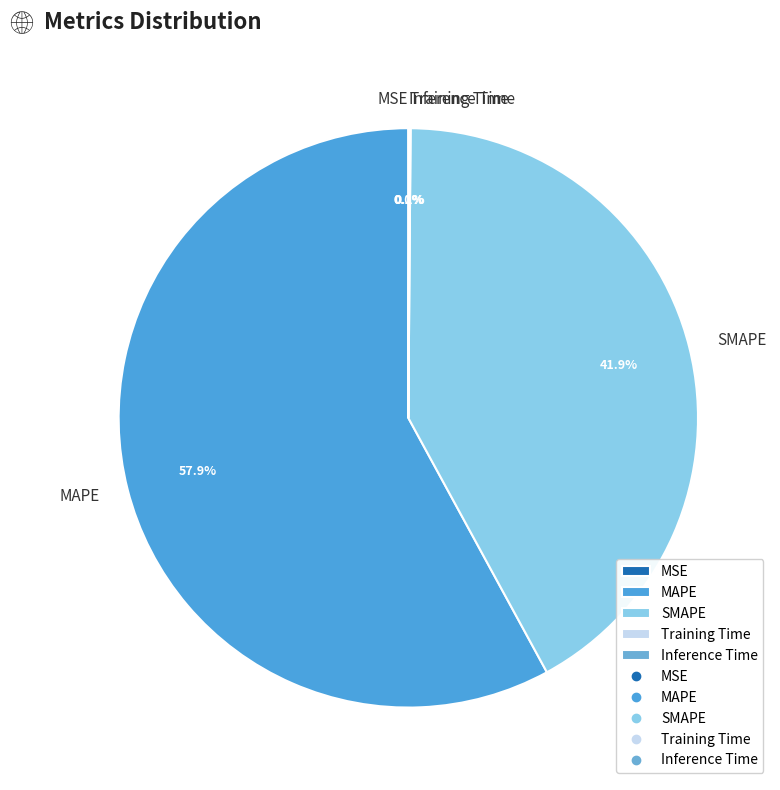

Which slice represents more than half of the pie?

MAPE